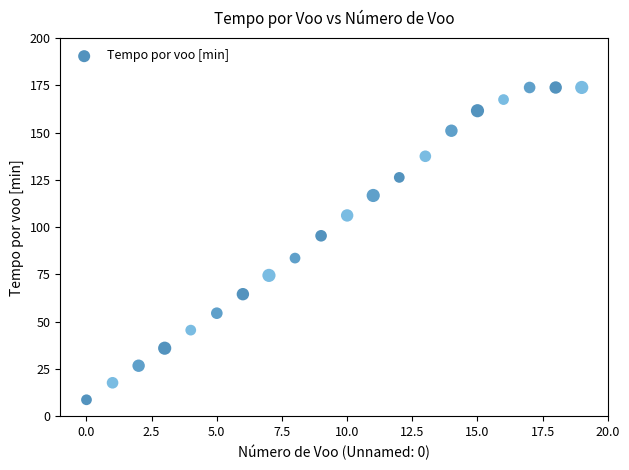

What is the range of Y values (max minus min)?

165.3